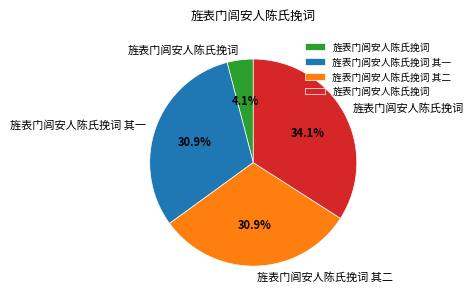

Is there any slice that represents more than half of the pie?

No